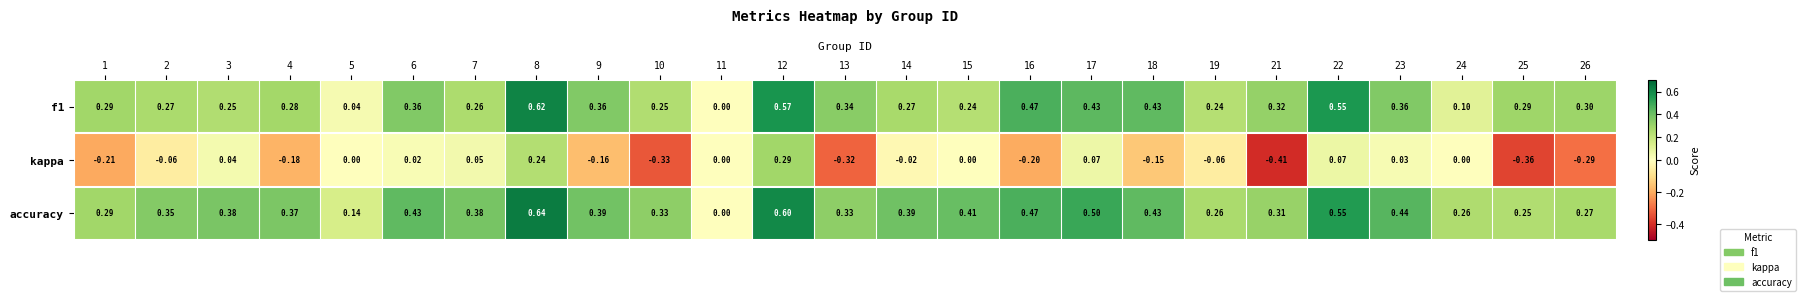

Is the value of f1 at 14 greater than the value of kappa at 3?

Yes